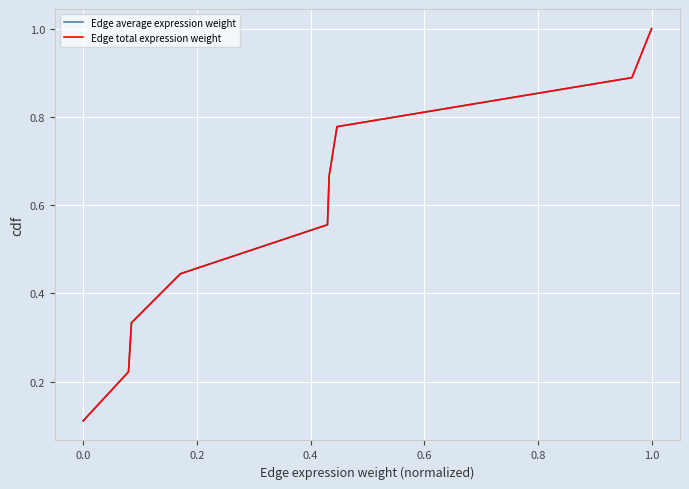

Is this an area chart (filled region under the line)?

No